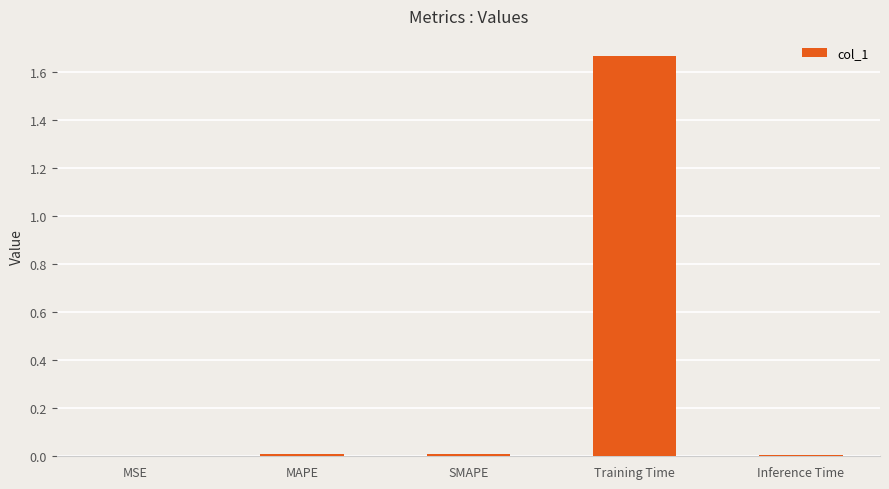

Between Inference Time and Training Time, which is larger?

Training Time